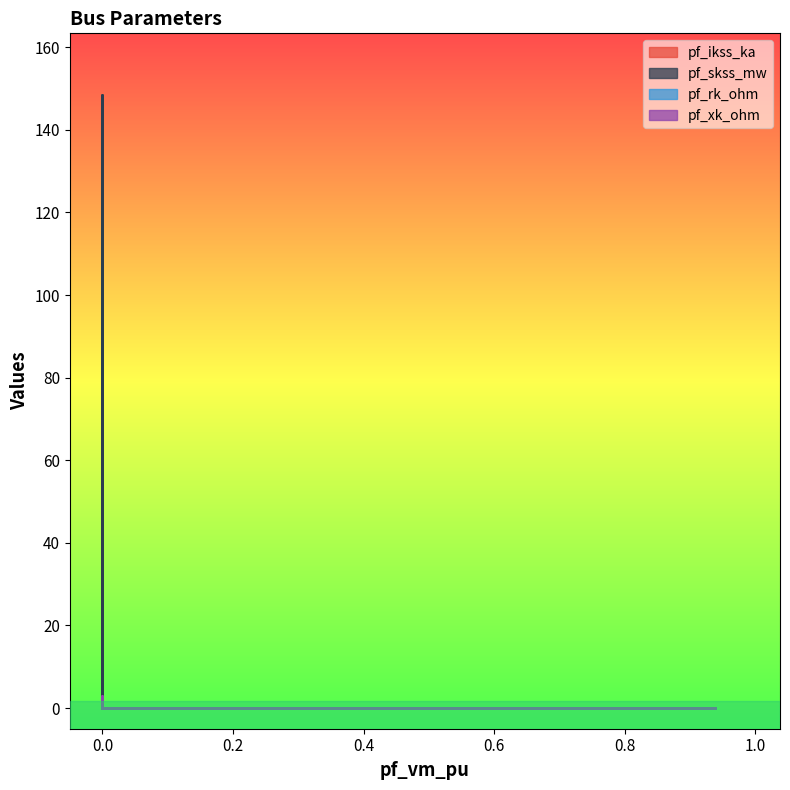

True or false: pf_skss_mw and pf_rk_ohm cross at least once.

False